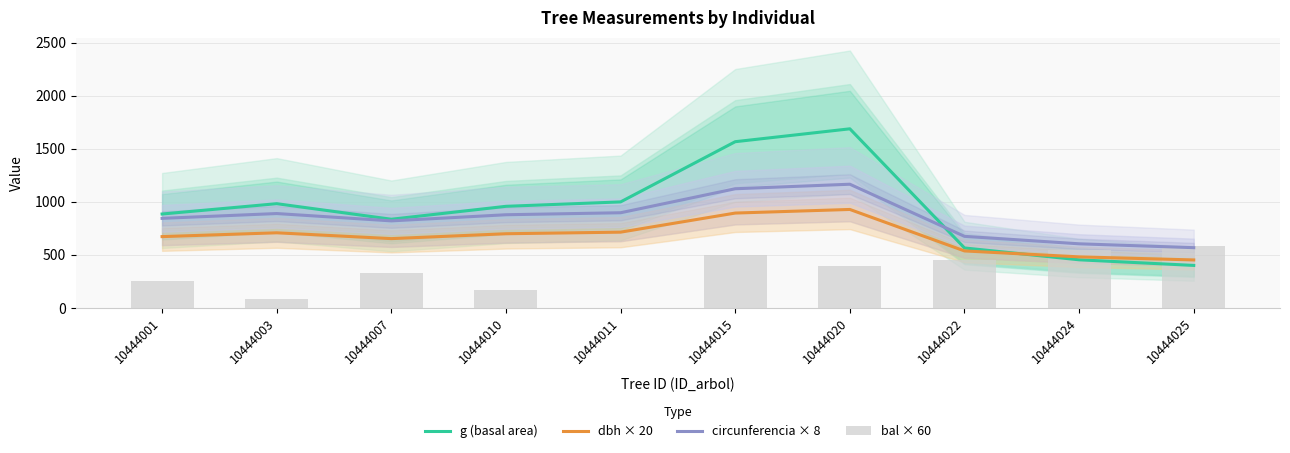

What is the spread (max minus min) of values at 10444015?

1071.4